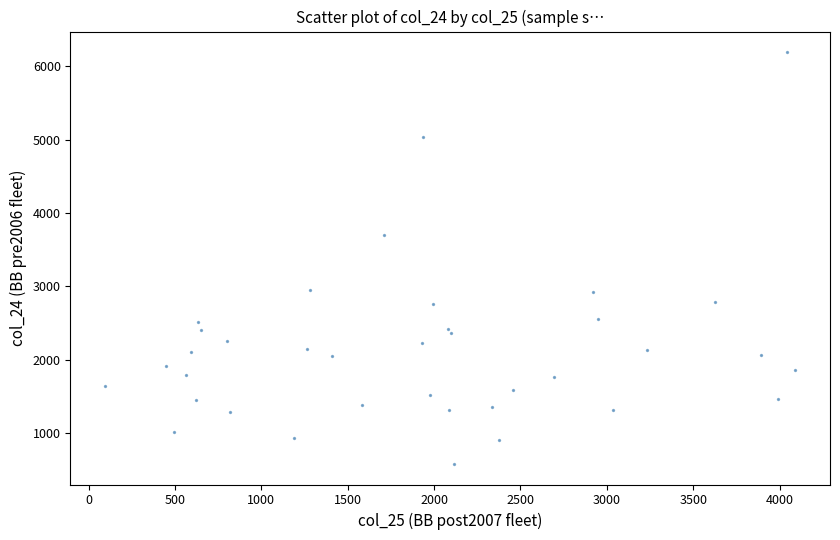

What Y value in the scatter plot is closest to 3387?

3704.0